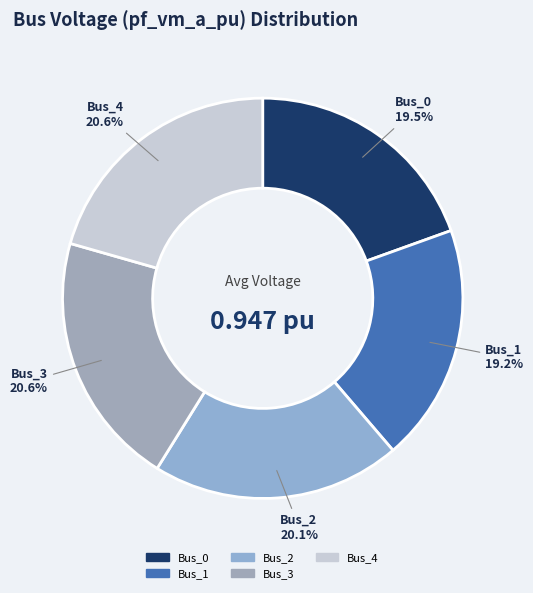

Is it true that Bus_1 is 31% of the pie?

False